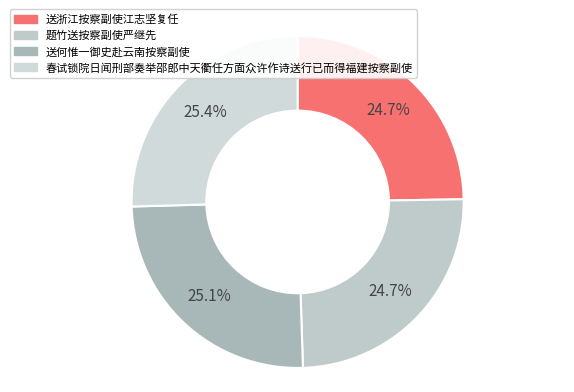

What is the change in value from 送何惟一御史赴云南按察副使 to 春试锁院日闻刑部奏举邵郎中天衢任方面众许作诗送行已而得福建按察副使?

+7699